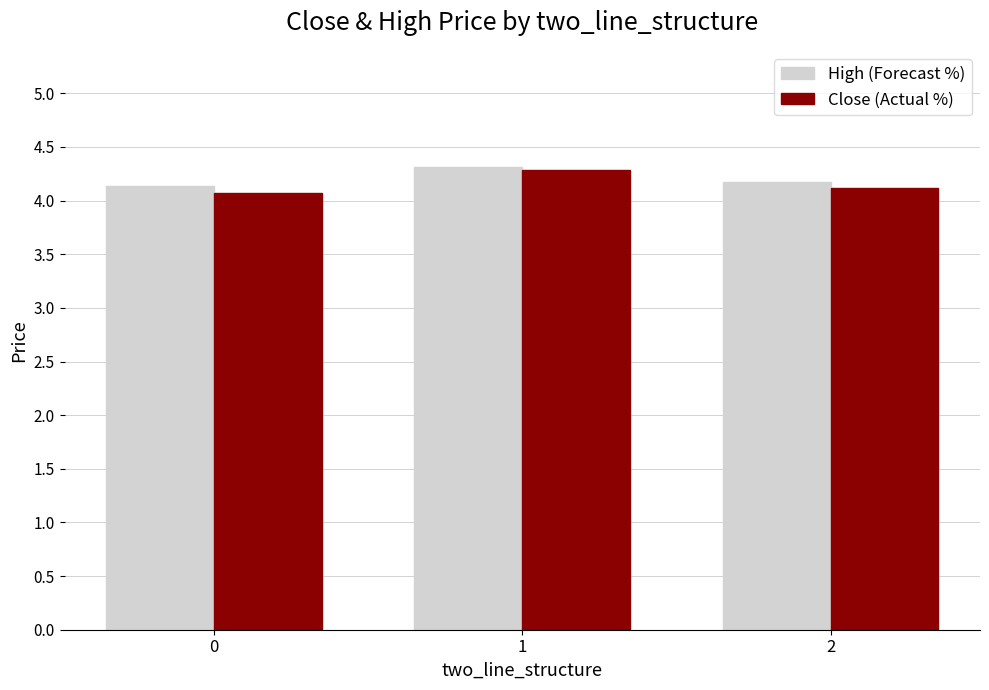

Reading left to right, extract all data points from this chart.

High (Forecast %): 4.1	4.3	4.2
Close (Actual %): 4.1	4.3	4.1